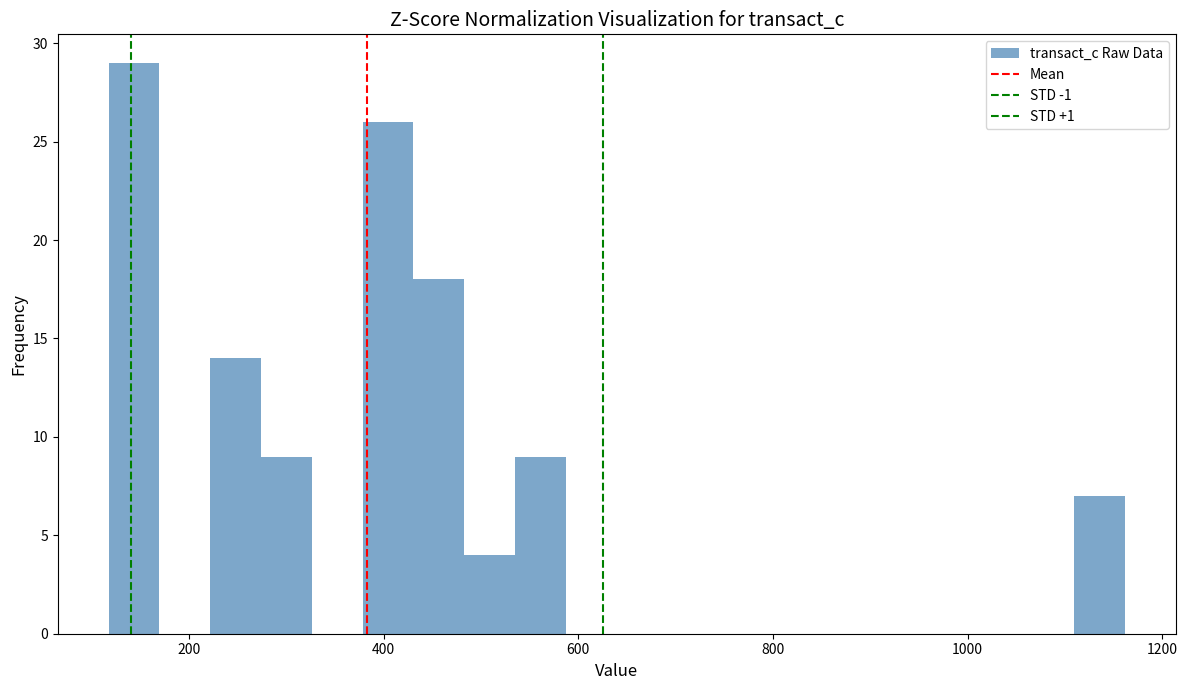

Read against the x-axis, roughly where is the centre of the tallest bar?

140